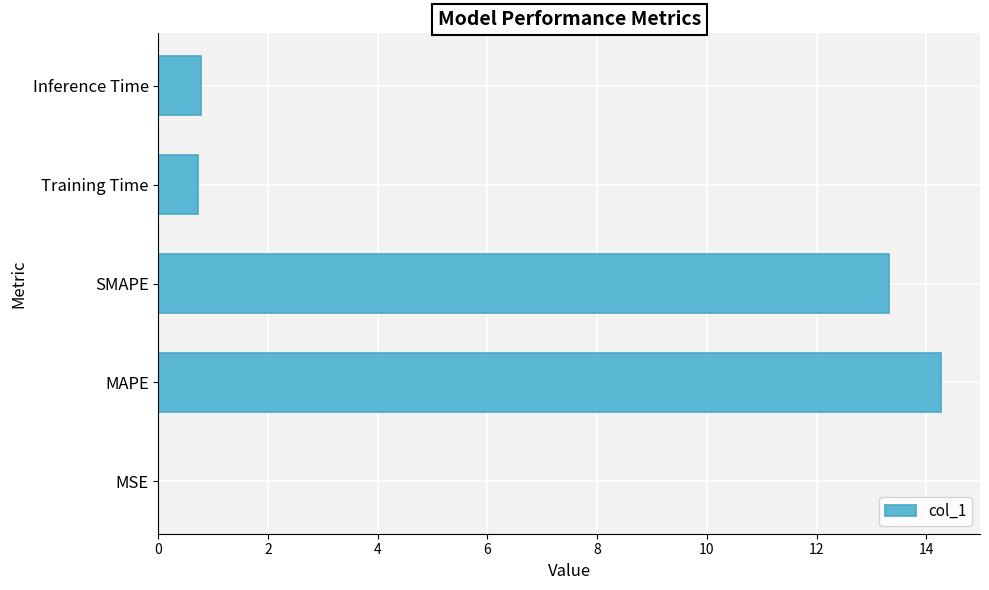

Approximately how many times larger is the value at SMAPE compared to MAPE?

0.9